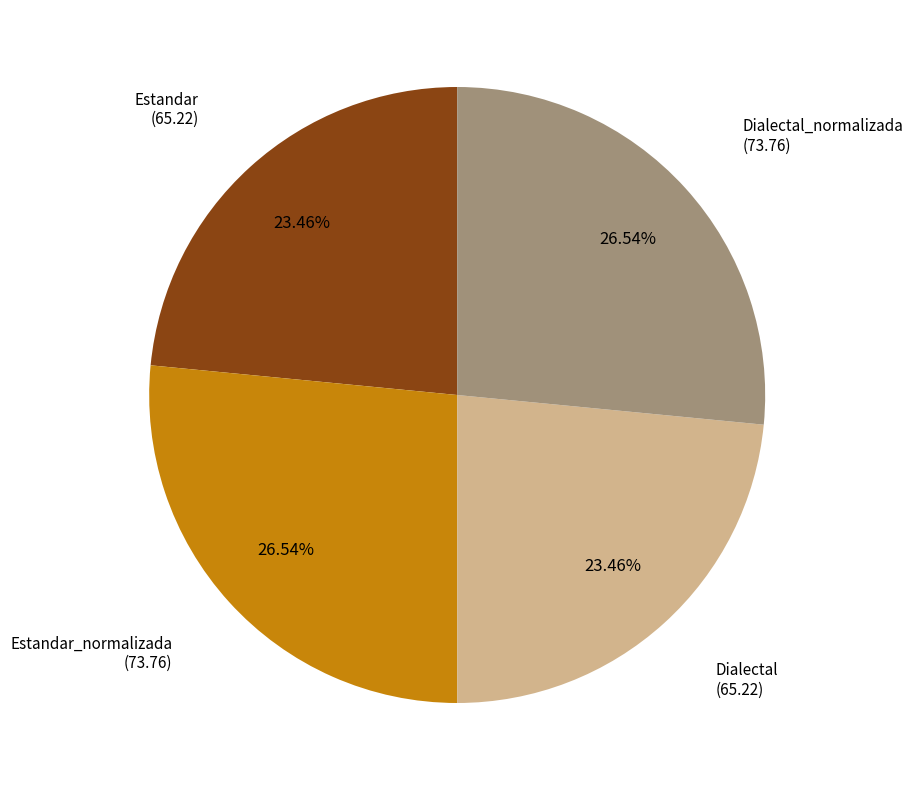

To the nearest percent, what portion does Dialectal_normalizada represent?

27%